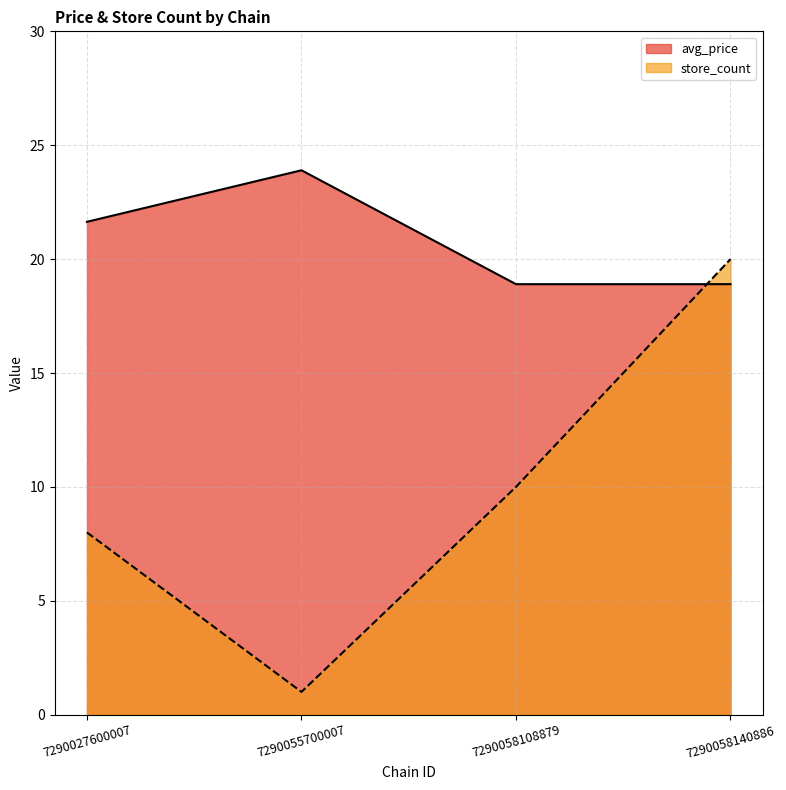

What is the difference between the avg_price values at 7290058140886 and 7290055700007?

5.0